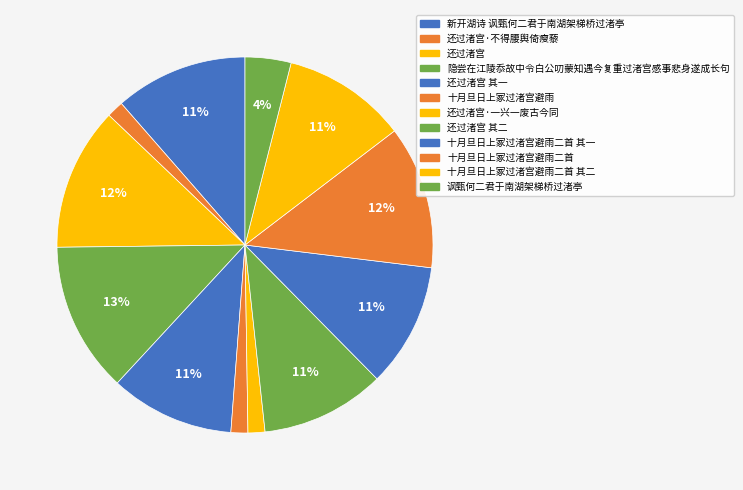

To the nearest percent, what percentage of the pie is 十月旦日上冢过渚宫避雨二首 其二?

11%